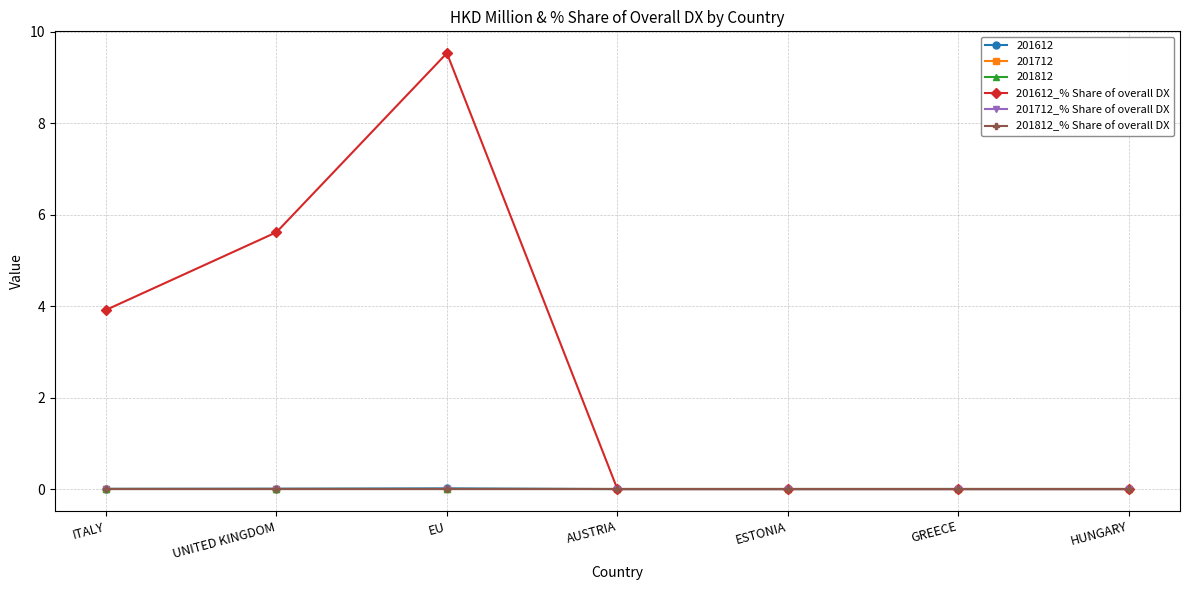

Does the chart have visible grid lines?

Yes